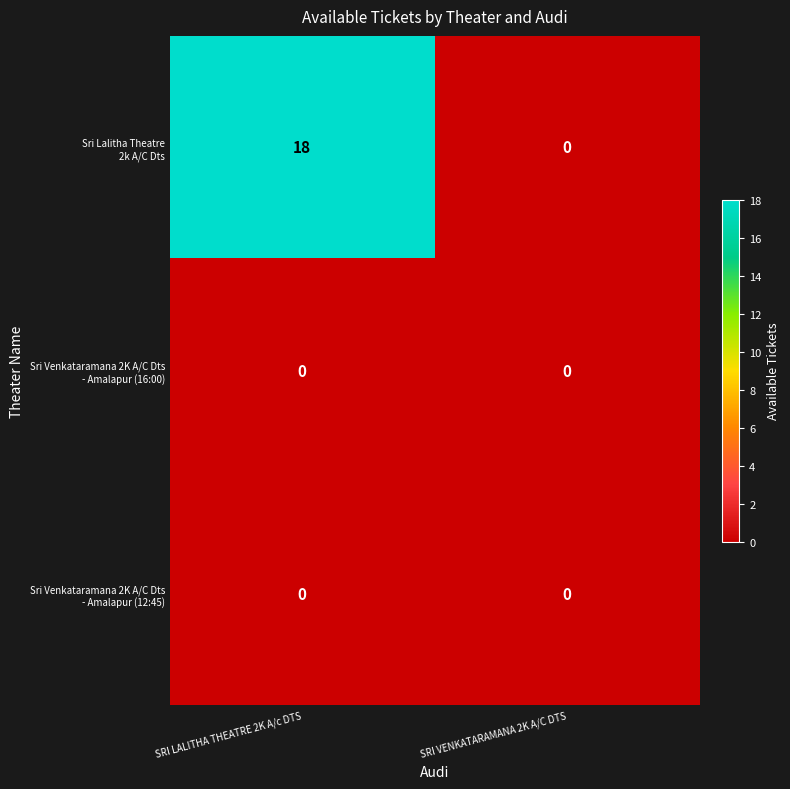

What is the spread (max minus min) of values at SRI LALITHA THEATRE 2K A/c DTS?

18